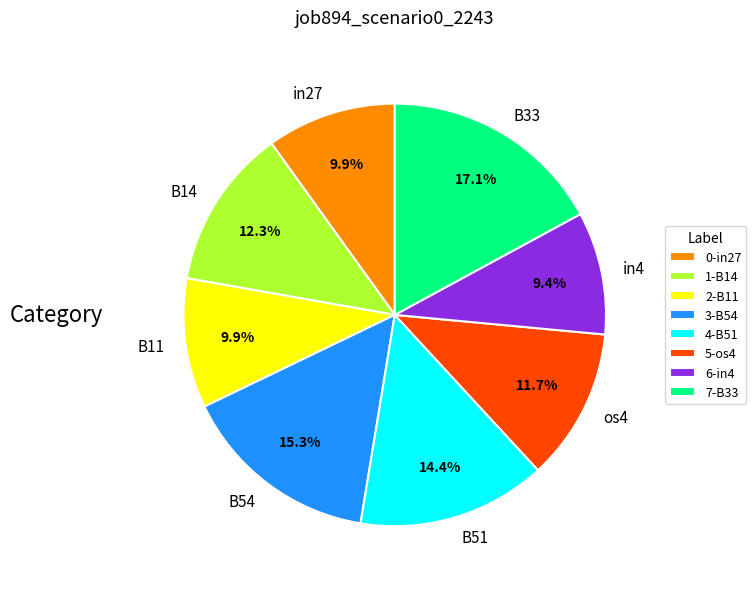

How many segments does this pie chart have?

8